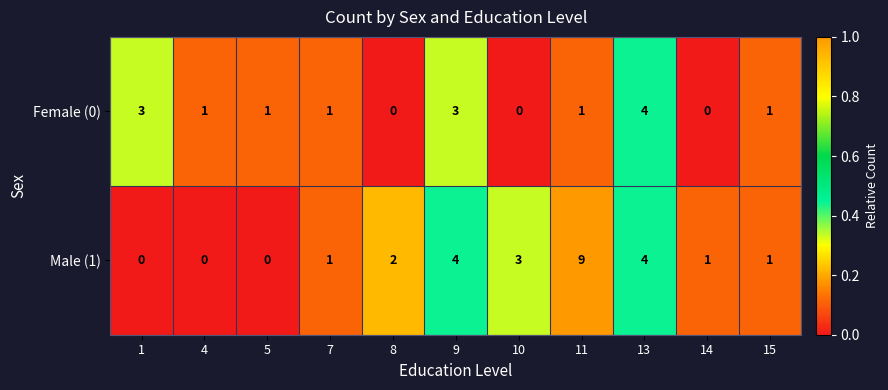

Rank the series at 8 from lowest to highest value.

Female (0), Male (1)